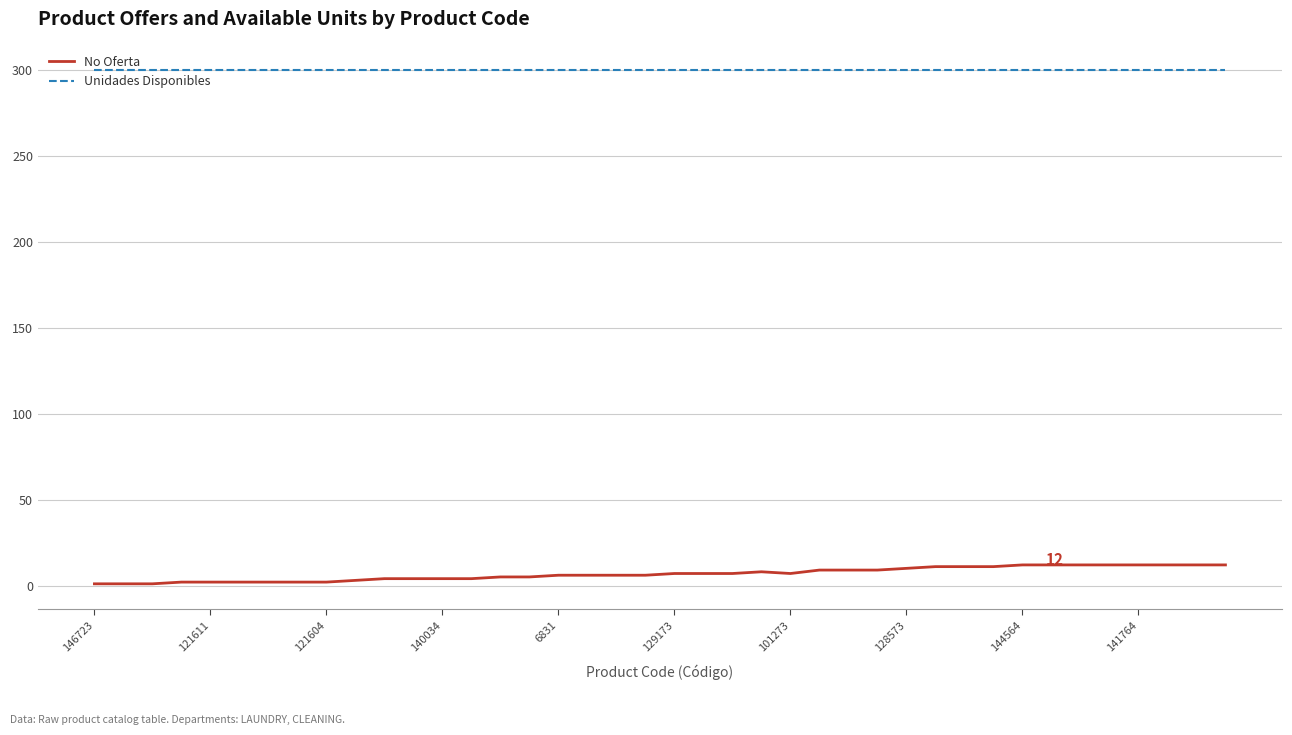

List the series in order of their overall mean, lowest first.

No Oferta, Unidades Disponibles